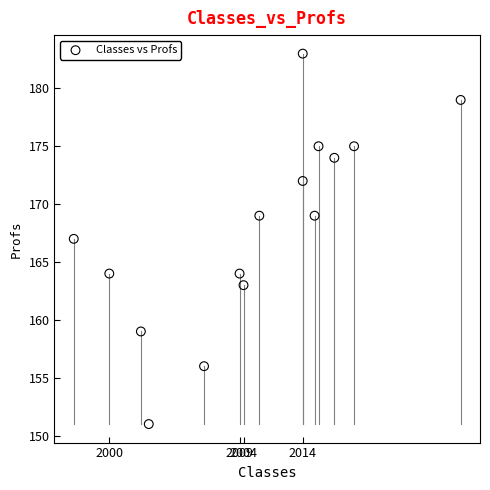

What is the range of Y values (max minus min)?

32